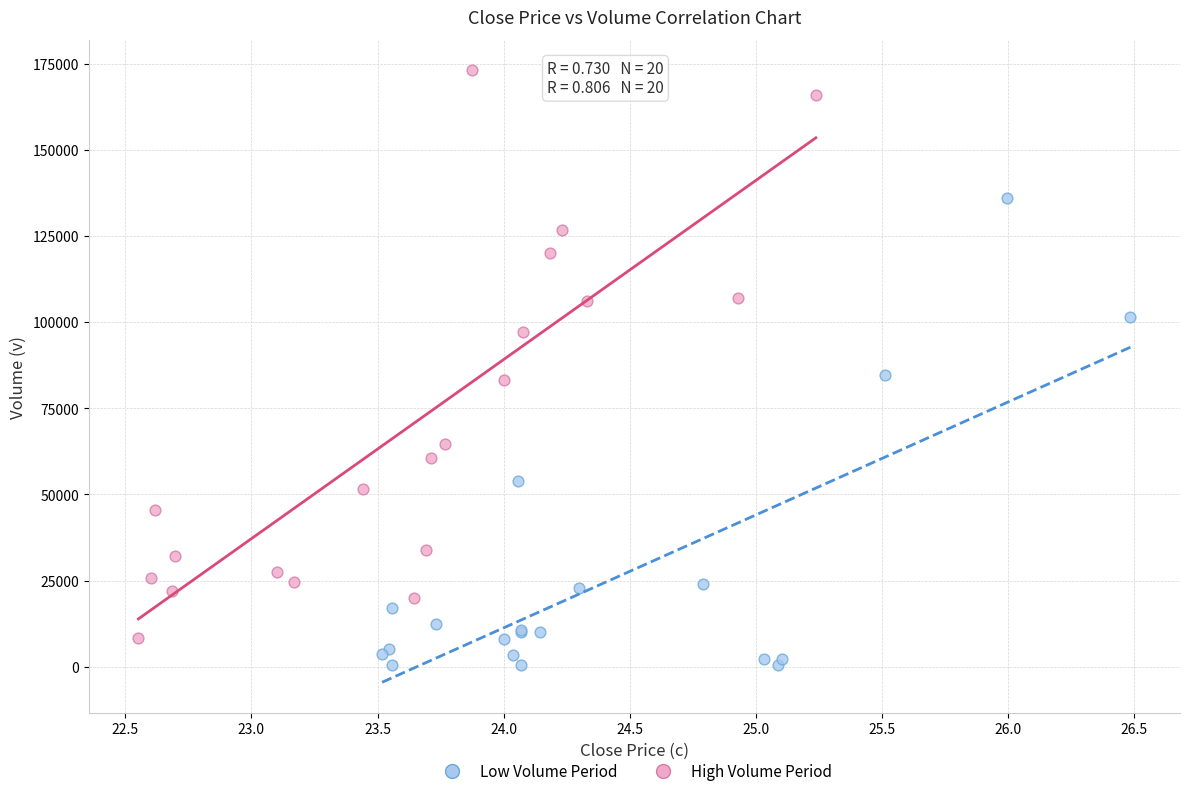

Which series reaches the maximum Y coordinate?

High Volume Period